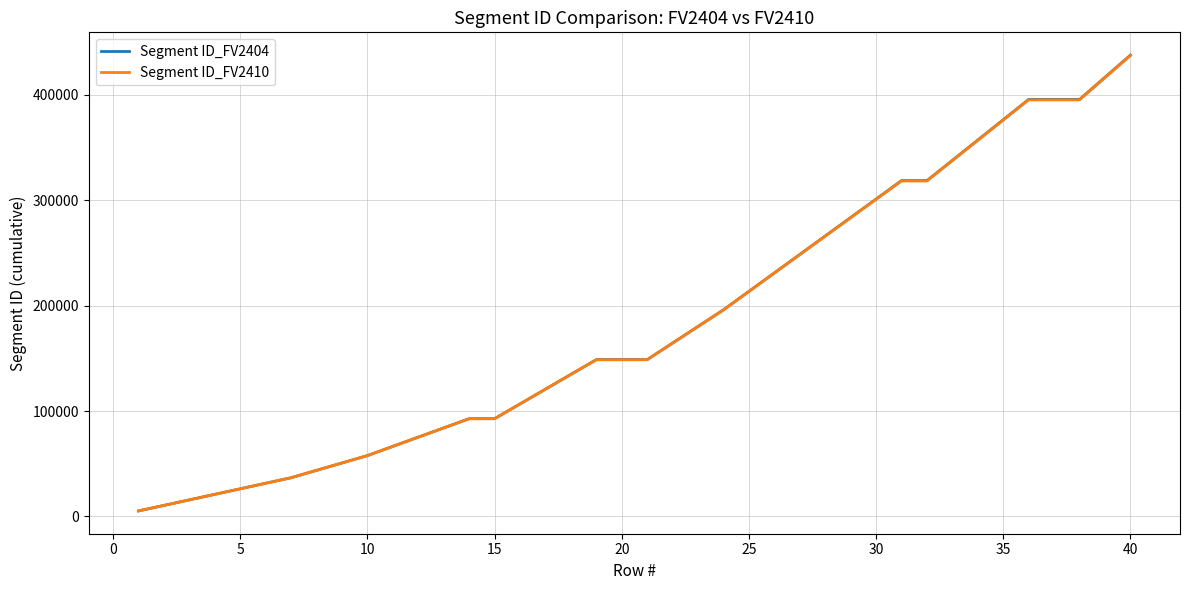

True or false: Segment ID_FV2410 and Segment ID_FV2404 cross at least once.

False